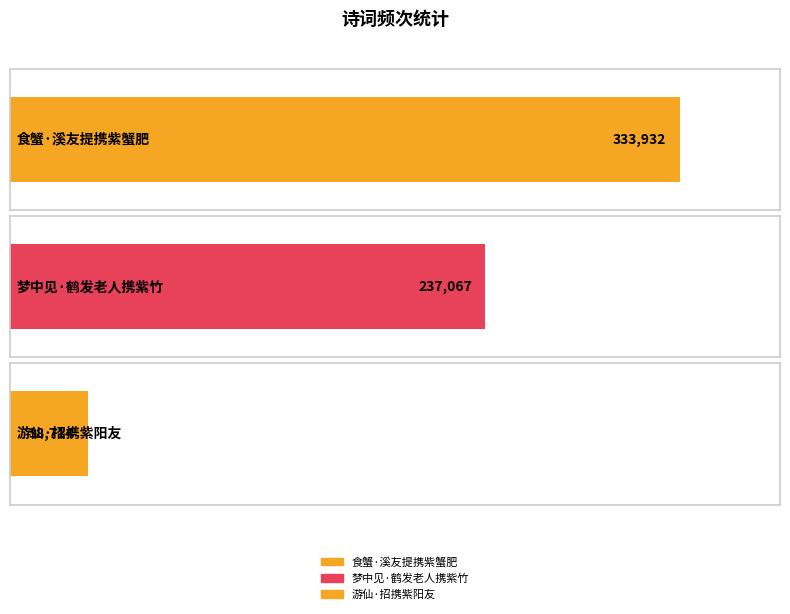

List the labels in order of value, largest first.

食蟹·溪友提携紫蟹肥, 梦中见·鹤发老人携紫竹, 游仙·招携紫阳友